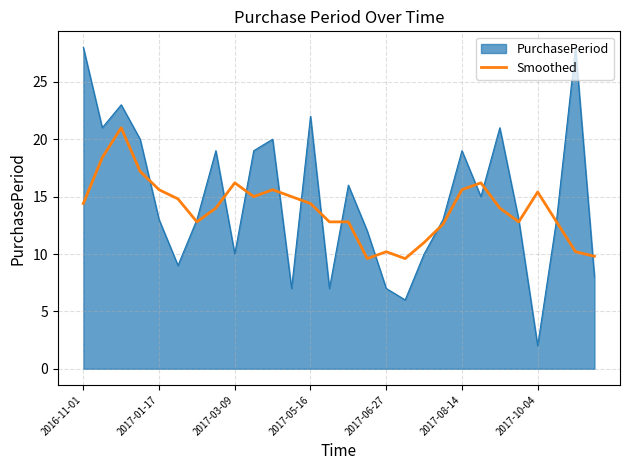

What is the minimum value for PurchasePeriod?

2.0